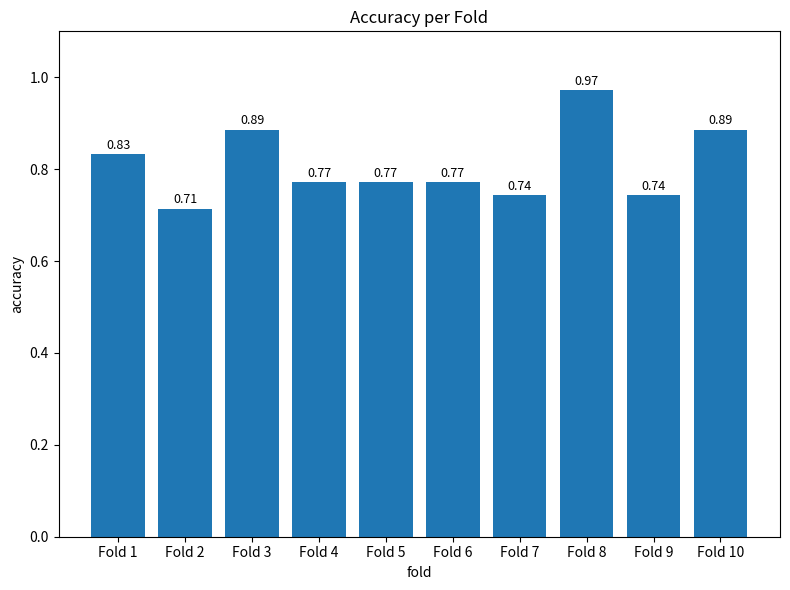

Which has a higher value, Fold 4 or Fold 7?

Fold 4